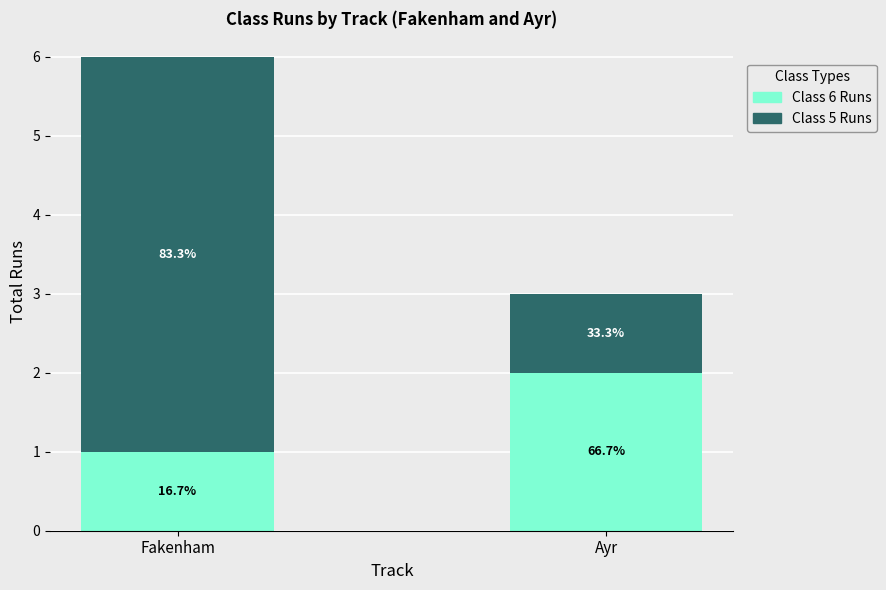

What are all the series names shown in the legend?

Class 6 Runs, Class 5 Runs